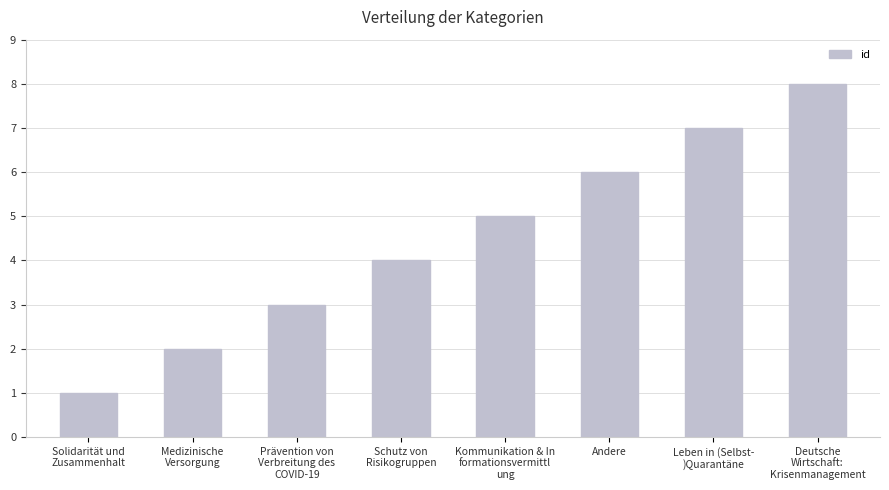

How many values are below 5?

4